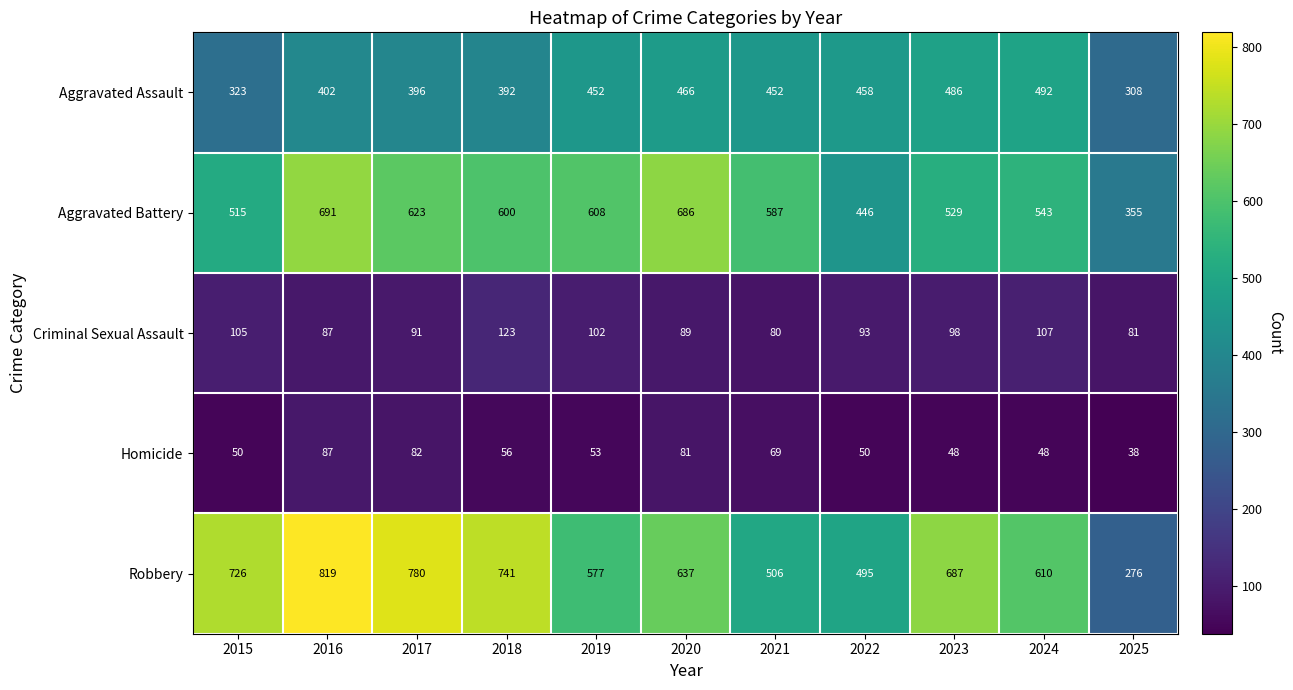

At which label is Aggravated Assault closest to 400?

2016